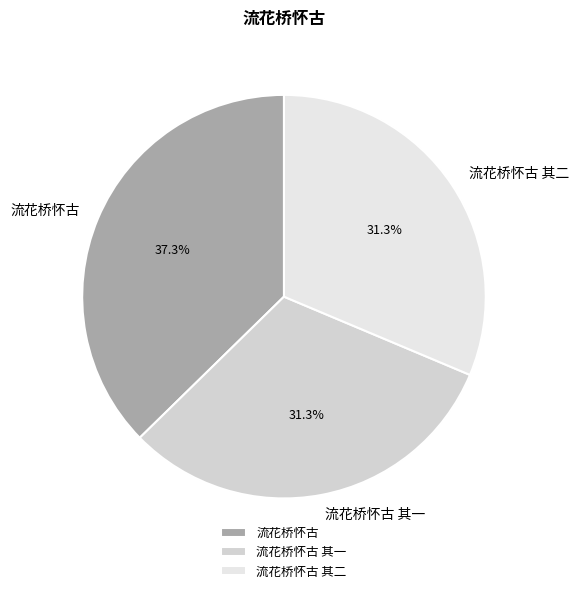

To the nearest percent, what is the average slice percentage?

33%